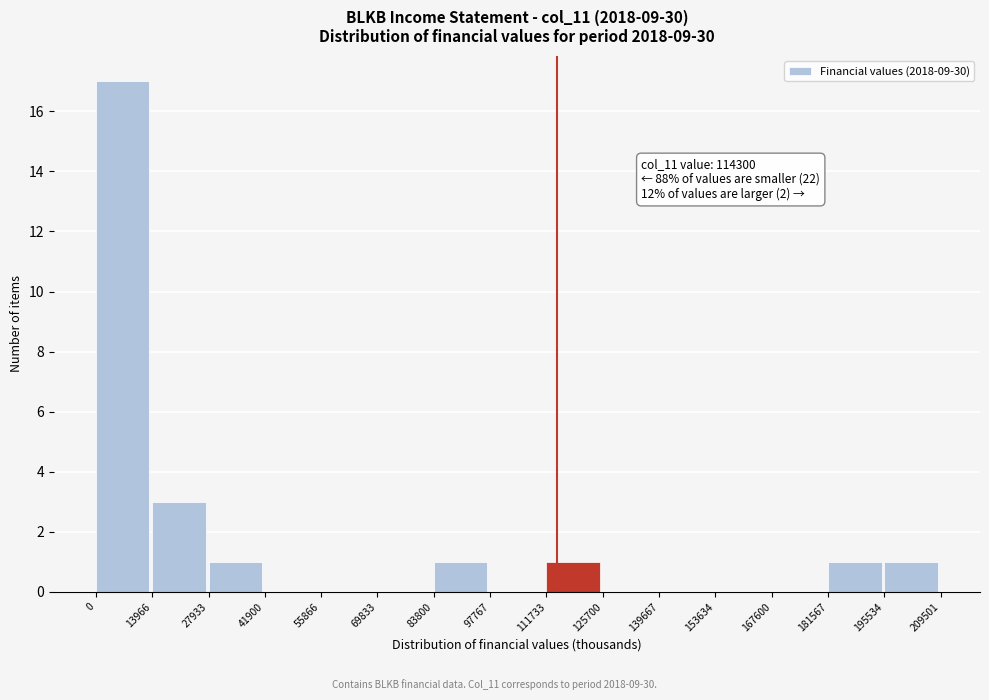

Which range on the x-axis has the tallest bar?

0 to 13966